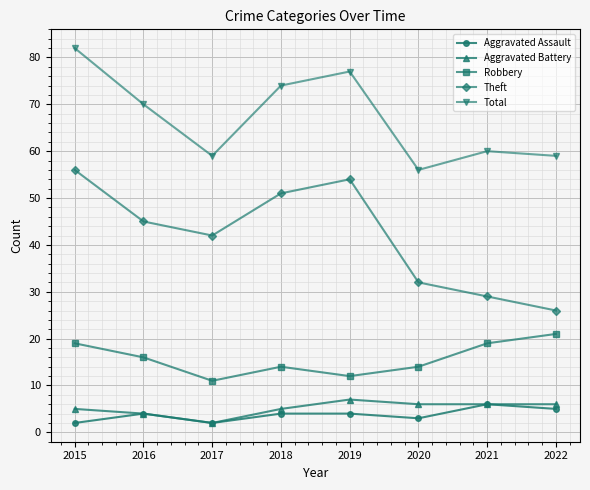

True or false: Theft and Aggravated Battery intersect in this chart.

False